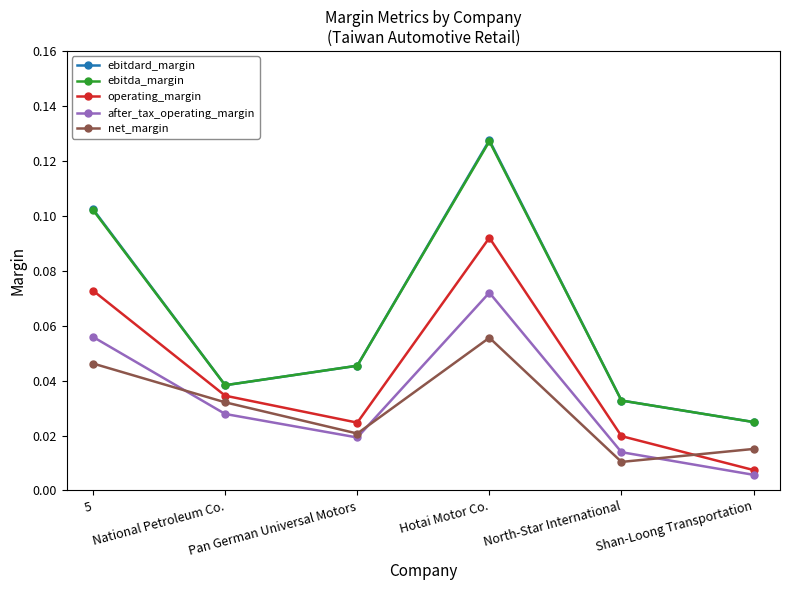

Which series has the widest spread of values?

ebitdard_margin